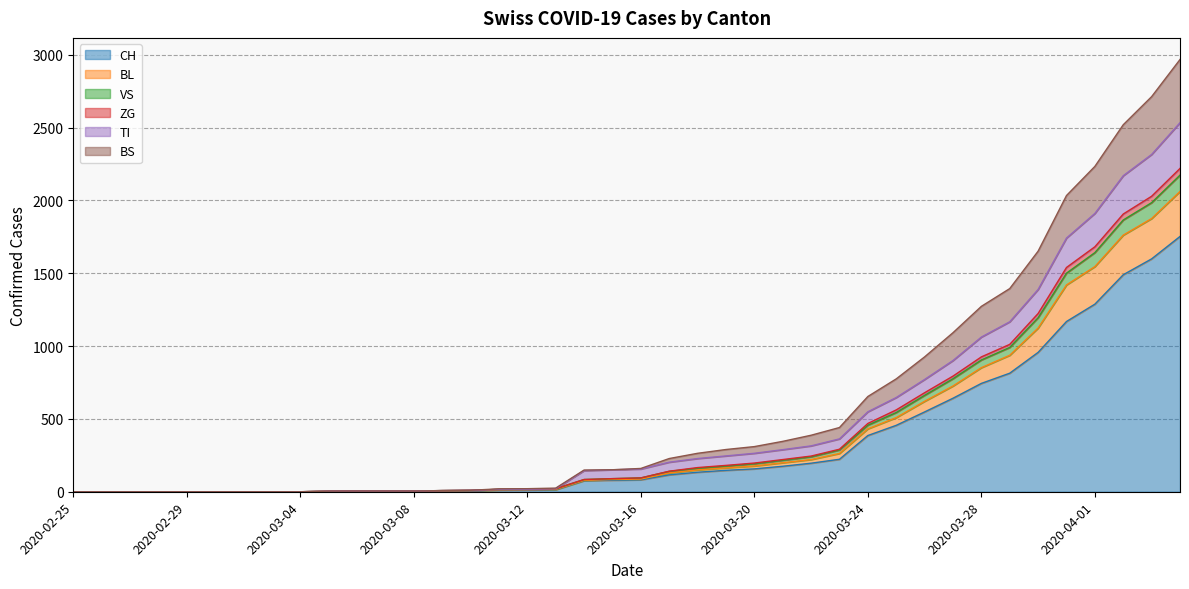

True or false: ZG and BL cross at least once.

False